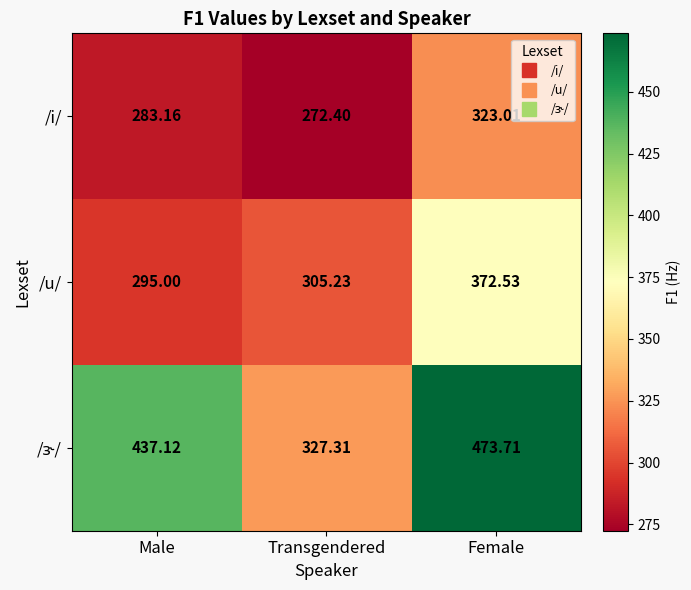

Between Male and Female, which series saw the biggest shift?

/u/